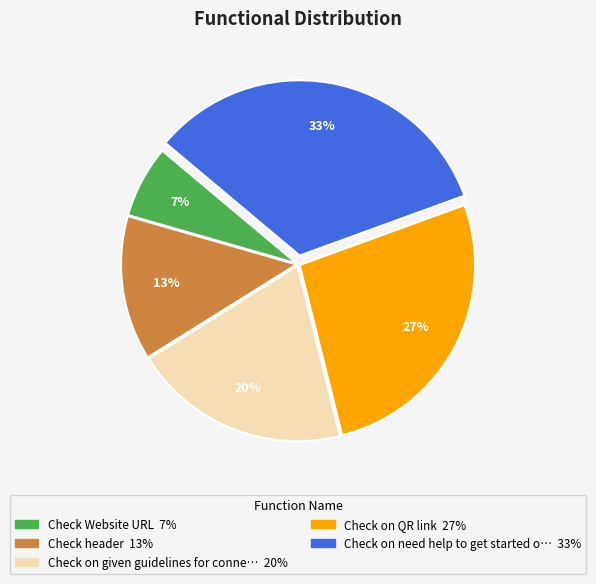

Is there any slice that represents more than half of the pie?

No